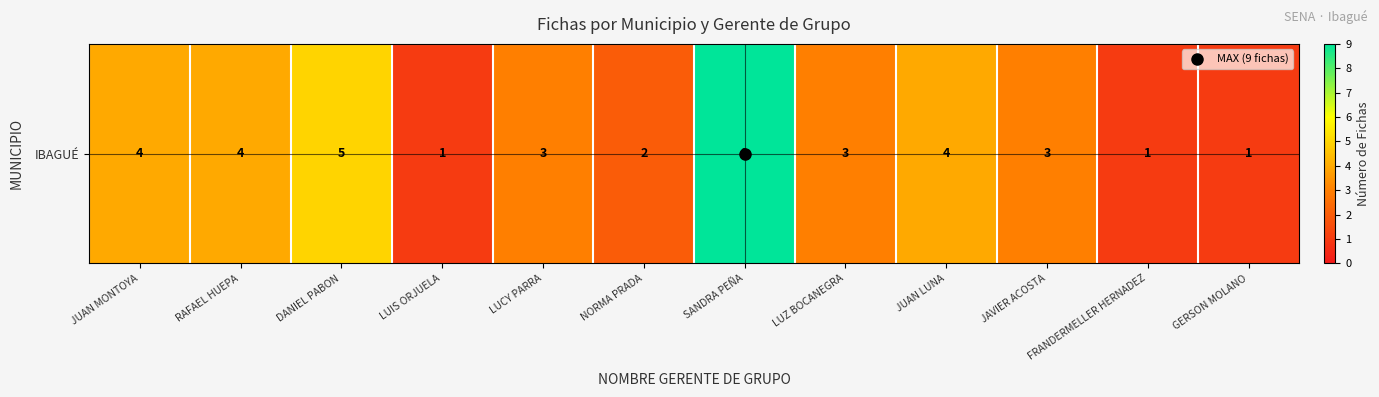

The chart shows a value of 1 at GERSON MOLANO. True or false?

True